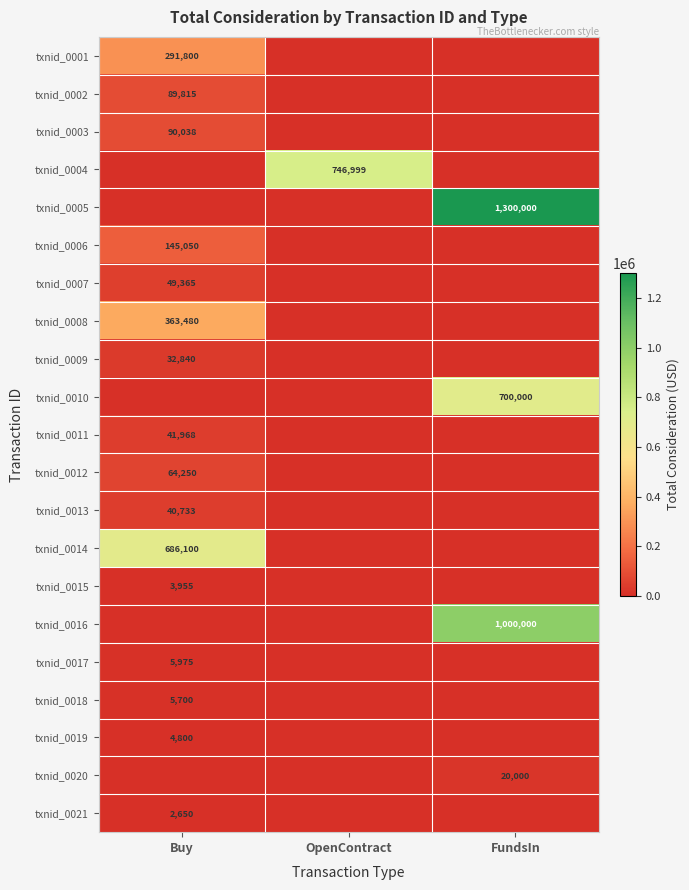

Which has a higher value, FundsIn or OpenContract?

FundsIn